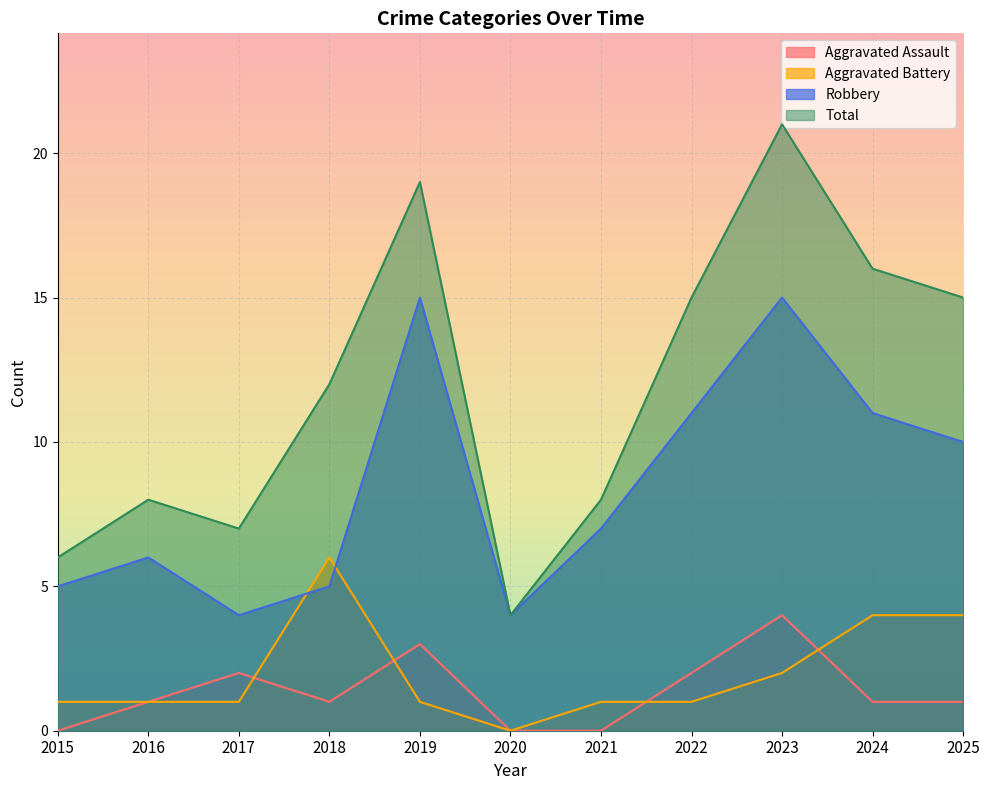

The value of Aggravated Battery at 2023 is 1. True or false?

False